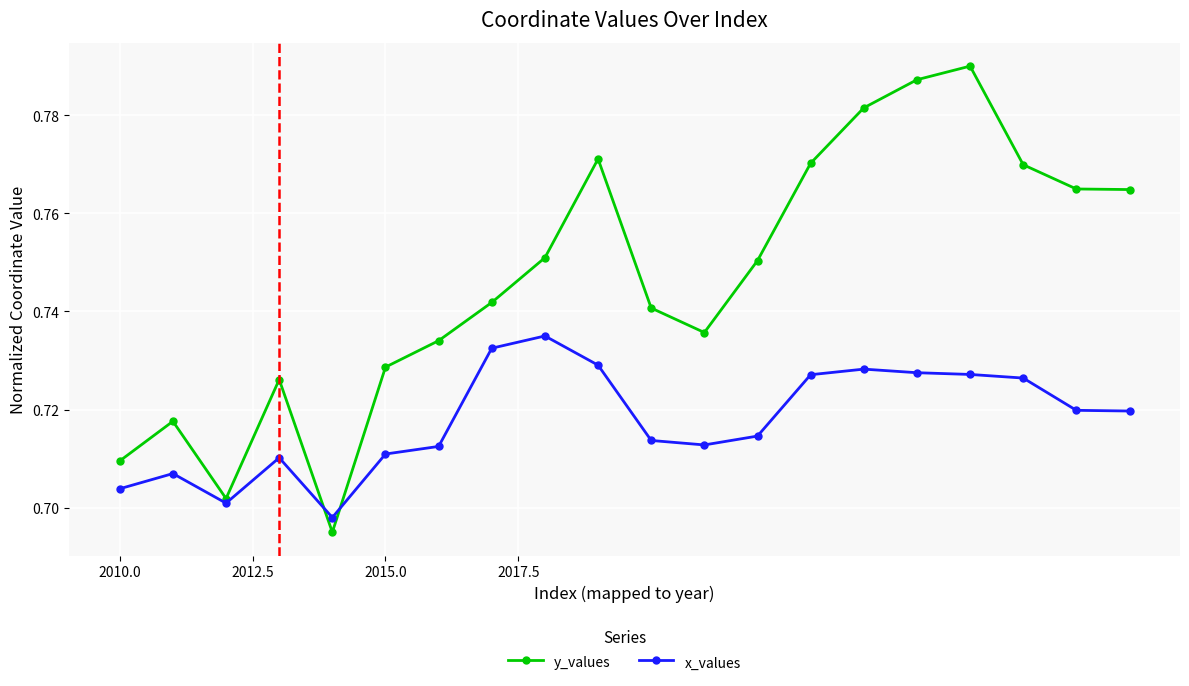

Which series has the widest spread of values?

y_values